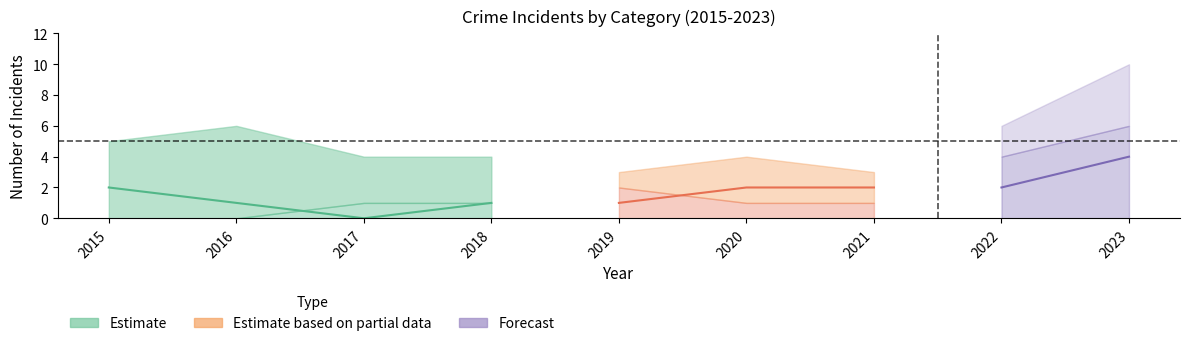

What is the greatest value displayed?

10